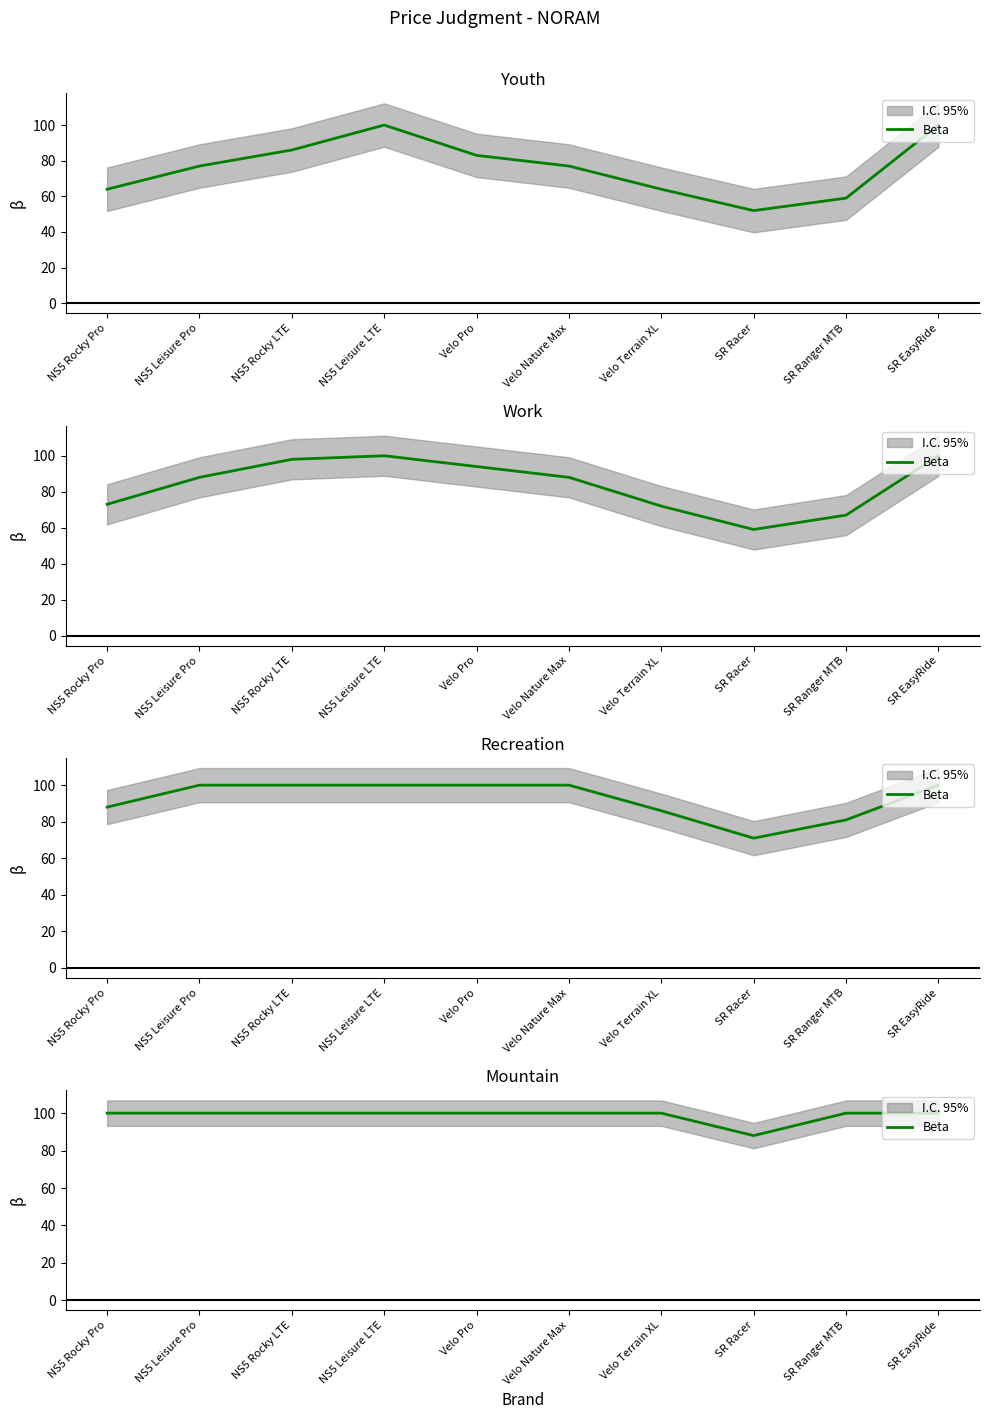

Does the chart have visible grid lines?

No